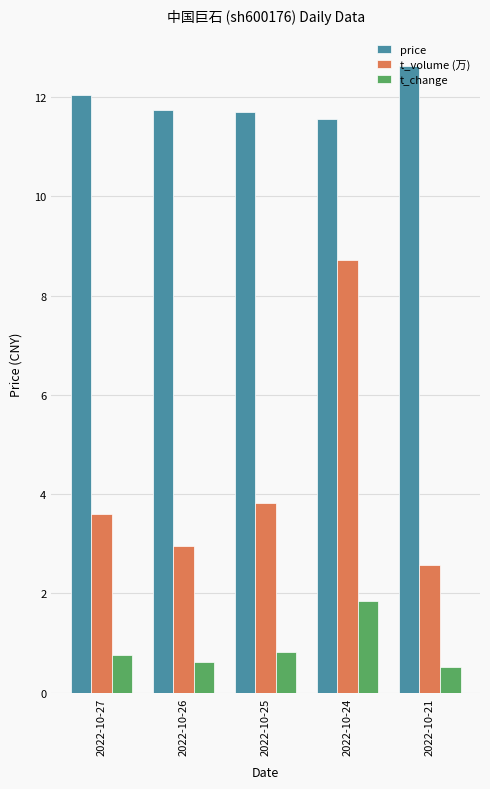

Which category has the highest value across all series?

2022-10-21